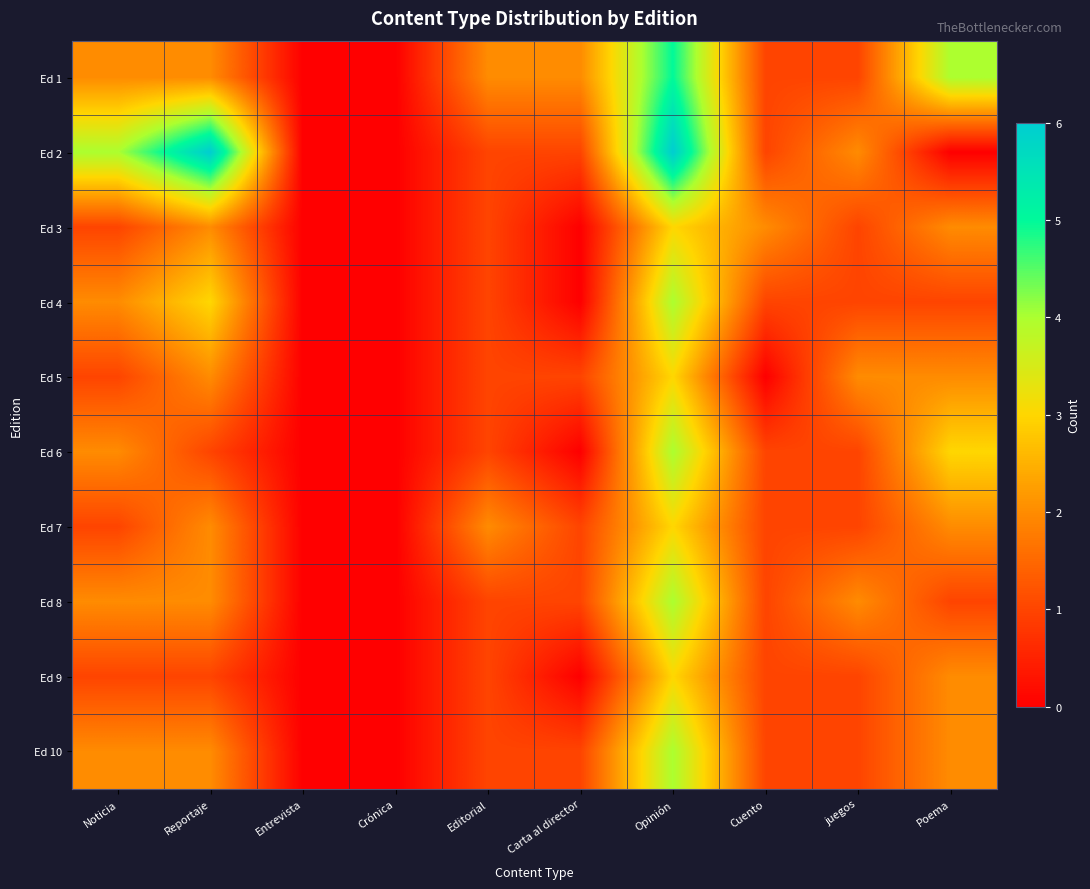

At which category is the sum across all series the highest?

Opinión